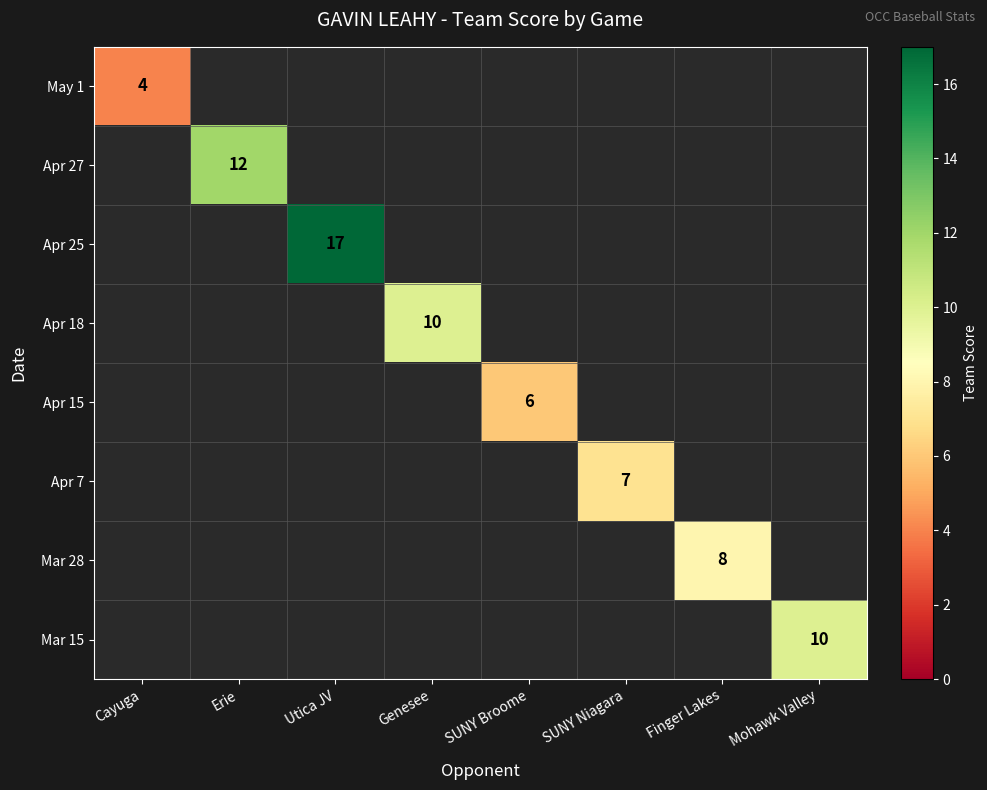

Is it true that Apr 18 equals 13 at Genesee?

False